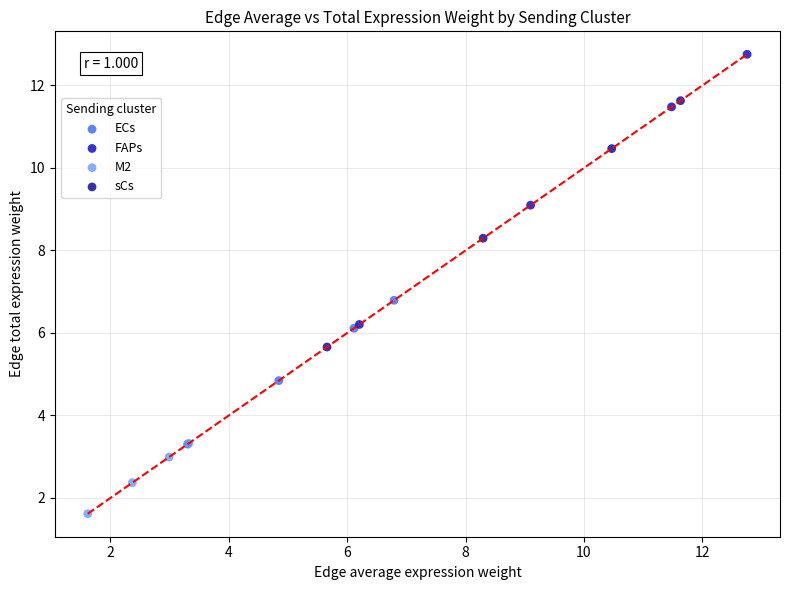

Which series has the widest spread of Y values?

FAPs